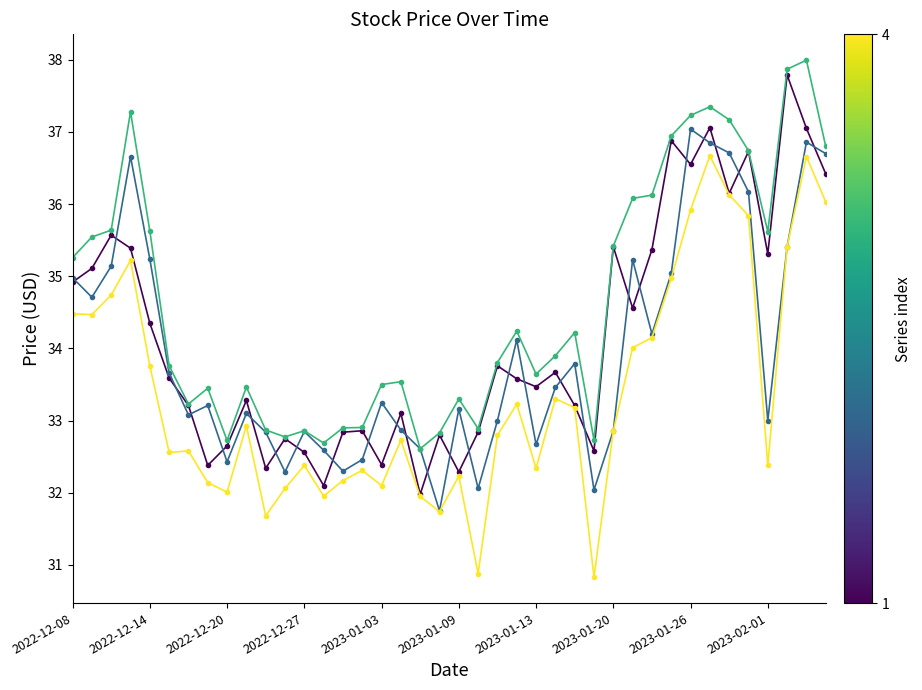

What is the maximum value shown in the chart?

38.0